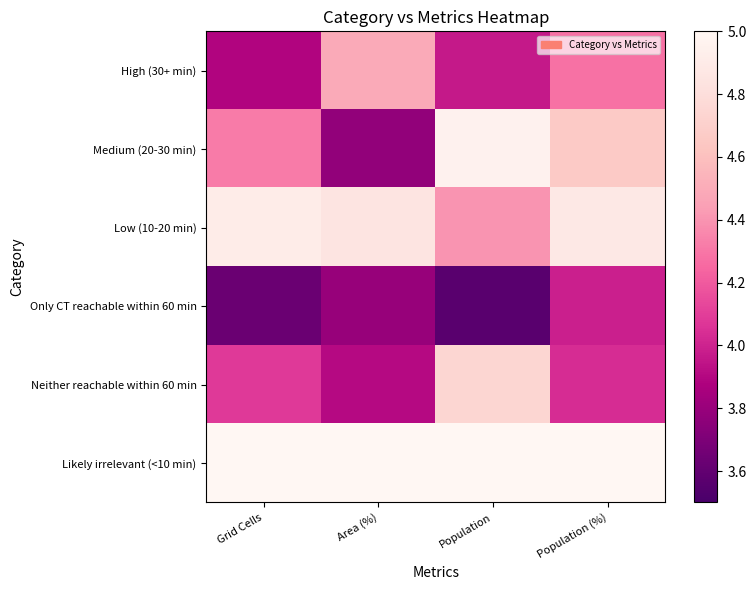

Rank the series at Area (%) from lowest to highest value.

Medium (20-30 min), Only CT reachable within 60 min, Neither reachable within 60 min, High (30+ min), Low (10-20 min), Likely irrelevant (<10 min)